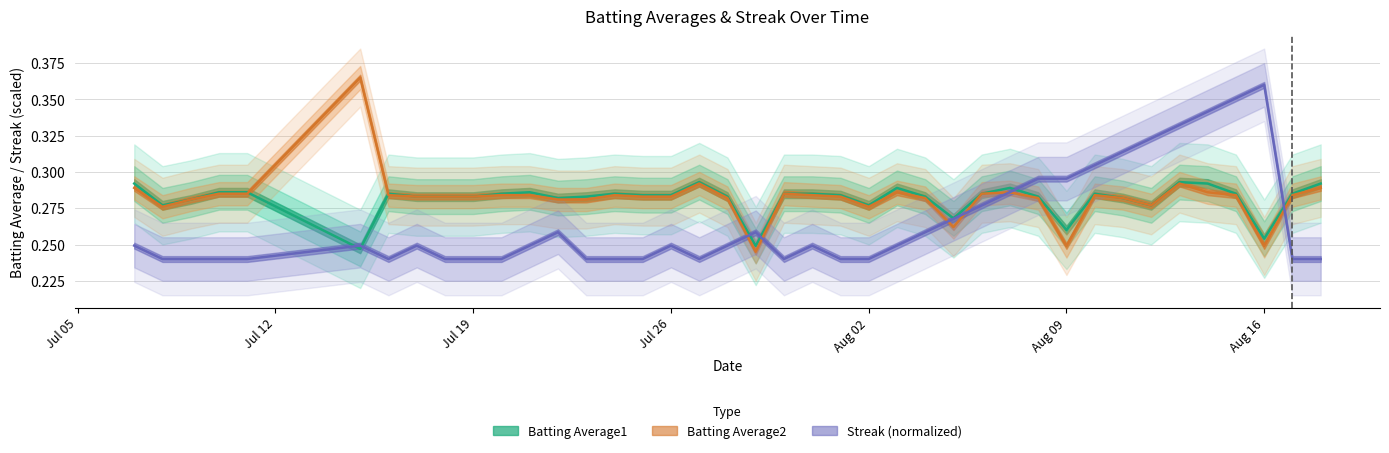

Is it true that Streak equals 0.3 at 2010-08-14?

True